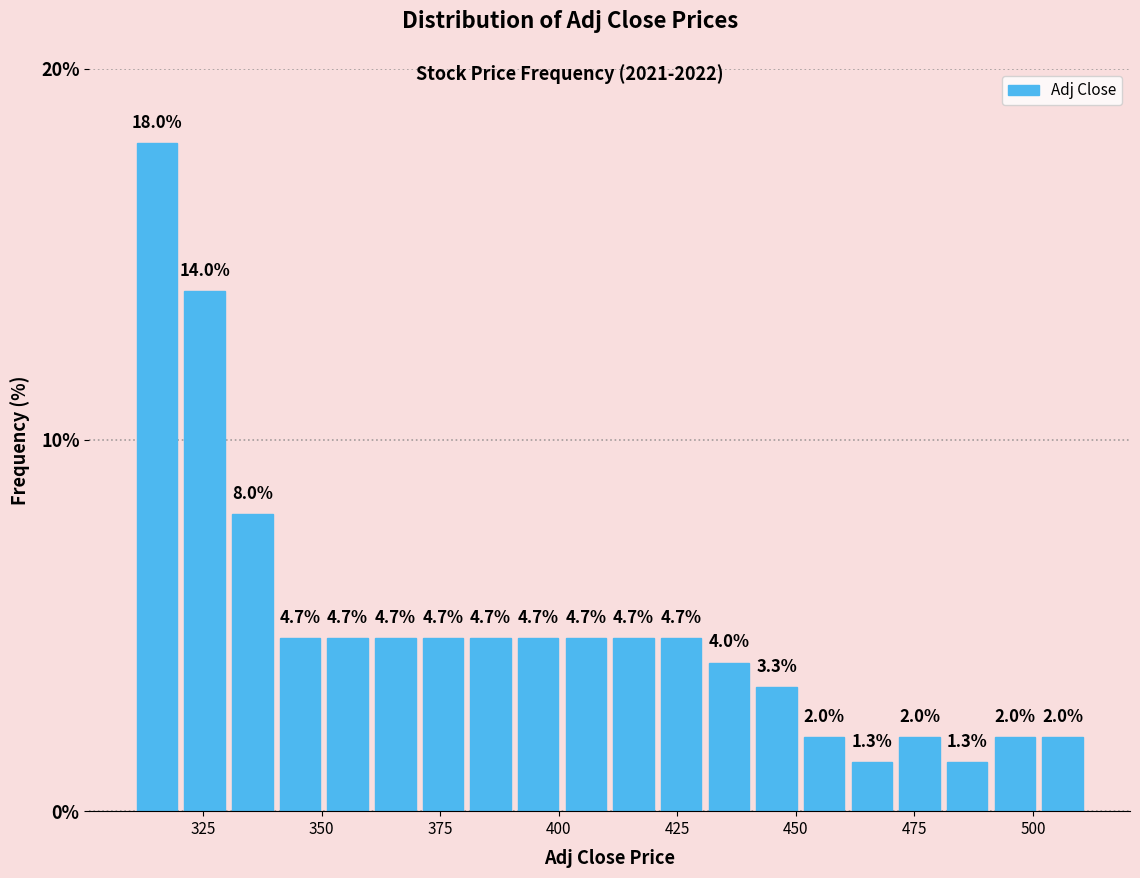

Around what value on the x-axis is the tallest bar? Give the approximate position of its centre, as read against the axis.

315